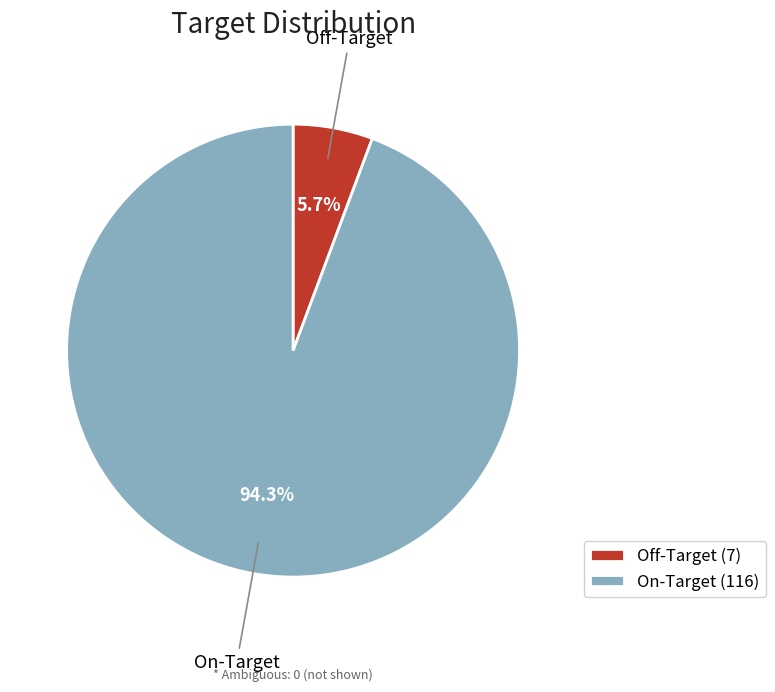

Rank the categories by value from lowest to highest.

Off-Target, On-Target